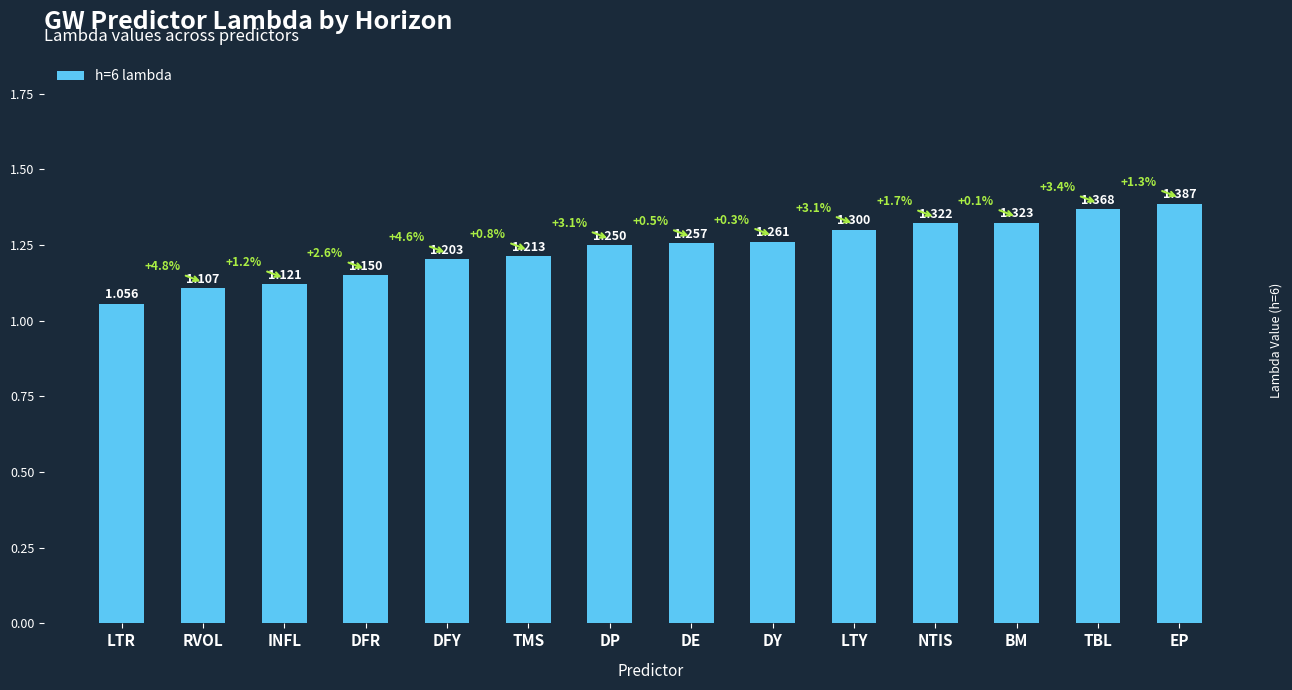

What is the label of the 8th bar from the left?

DE